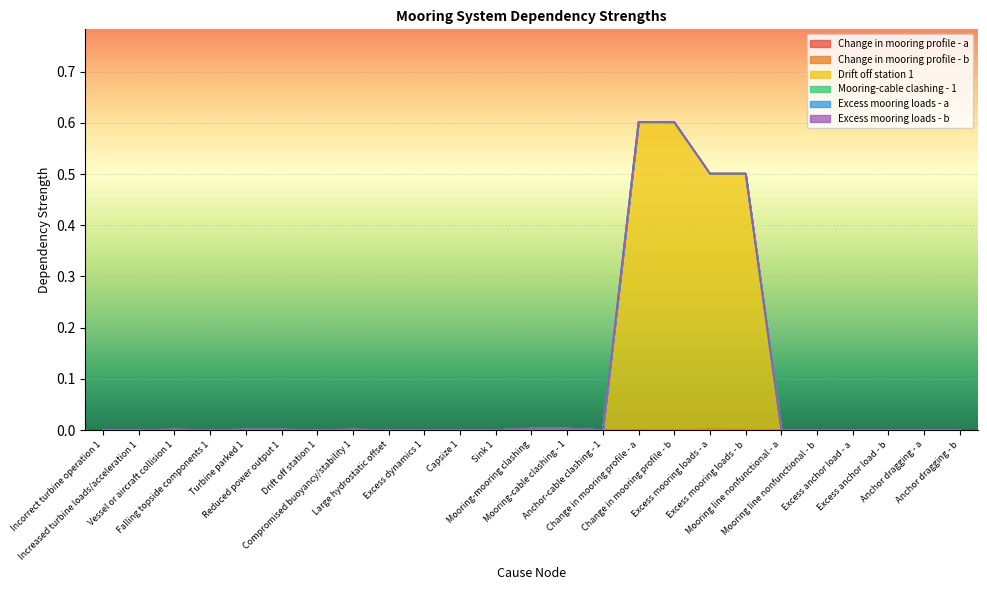

Reading right to left, list all the values displayed in this chart.

Change in mooring profile - a: Anchor dragging - b=0.0	Anchor dragging - a=0.0	Excess anchor load - b=0.0	Excess anchor load - a=0.0	Mooring line nonfunctional - b=0.0	Mooring line nonfunctional - a=0.0	Excess mooring loads - b=0.0	Excess mooring loads - a=0.0	Change in mooring profile - b=0.0	Change in mooring profile - a=0.0	Anchor-cable clashing - 1=0.0	Mooring-cable clashing - 1=0.0	Mooring-mooring clashing=0.0	Sink 1=0.0	Capsize 1=0.0	Excess dynamics 1=0.0	Large hydrostatic offset=0.0	Compromised buoyancy/stability 1=0.0	Drift off station 1=0.0	Reduced power output 1=0.0	Turbine parked 1=0.0	Falling topside components 1=0.0	Vessel or aircraft collision 1=0.0	Increased turbine loads/acceleration 1=0.0	Incorrect turbine operation 1=0.0
Change in mooring profile - b: Anchor dragging - b=0.0	Anchor dragging - a=0.0	Excess anchor load - b=0.0	Excess anchor load - a=0.0	Mooring line nonfunctional - b=0.0	Mooring line nonfunctional - a=0.0	Excess mooring loads - b=0.0	Excess mooring loads - a=0.0	Change in mooring profile - b=0.0	Change in mooring profile - a=0.0	Anchor-cable clashing - 1=0.0	Mooring-cable clashing - 1=0.0	Mooring-mooring clashing=0.0	Sink 1=0.0	Capsize 1=0.0	Excess dynamics 1=0.0	Large hydrostatic offset=0.0	Compromised buoyancy/stability 1=0.0	Drift off station 1=0.0	Reduced power output 1=0.0	Turbine parked 1=0.0	Falling topside components 1=0.0	Vessel or aircraft collision 1=0.0	Increased turbine loads/acceleration 1=0.0	Incorrect turbine operation 1=0.0
Drift off station 1: Anchor dragging - b=0.0	Anchor dragging - a=0.0	Excess anchor load - b=0.0	Excess anchor load - a=0.0	Mooring line nonfunctional - b=0.0	Mooring line nonfunctional - a=0.0	Excess mooring loads - b=0.5	Excess mooring loads - a=0.5	Change in mooring profile - b=0.6	Change in mooring profile - a=0.6	Anchor-cable clashing - 1=0.0	Mooring-cable clashing - 1=0.0	Mooring-mooring clashing=0.0	Sink 1=0.0	Capsize 1=0.0	Excess dynamics 1=0.0	Large hydrostatic offset=0.0	Compromised buoyancy/stability 1=0.0	Drift off station 1=0.0	Reduced power output 1=0.0	Turbine parked 1=0.0	Falling topside components 1=0.0	Vessel or aircraft collision 1=0.0	Increased turbine loads/acceleration 1=0.0	Incorrect turbine operation 1=0.0
Mooring-cable clashing - 1: Anchor dragging - b=0.0	Anchor dragging - a=0.0	Excess anchor load - b=0.0	Excess anchor load - a=0.0	Mooring line nonfunctional - b=0.0	Mooring line nonfunctional - a=0.0	Excess mooring loads - b=0.0	Excess mooring loads - a=0.0	Change in mooring profile - b=0.0	Change in mooring profile - a=0.0	Anchor-cable clashing - 1=0.0	Mooring-cable clashing - 1=0.0	Mooring-mooring clashing=0.0	Sink 1=0.0	Capsize 1=0.0	Excess dynamics 1=0.0	Large hydrostatic offset=0.0	Compromised buoyancy/stability 1=0.0	Drift off station 1=0.0	Reduced power output 1=0.0	Turbine parked 1=0.0	Falling topside components 1=0.0	Vessel or aircraft collision 1=0.0	Increased turbine loads/acceleration 1=0.0	Incorrect turbine operation 1=0.0
Excess mooring loads - a: Anchor dragging - b=0.0	Anchor dragging - a=0.0	Excess anchor load - b=0.0	Excess anchor load - a=0.0	Mooring line nonfunctional - b=0.0	Mooring line nonfunctional - a=0.0	Excess mooring loads - b=0.0	Excess mooring loads - a=0.0	Change in mooring profile - b=0.0	Change in mooring profile - a=0.0	Anchor-cable clashing - 1=0.0	Mooring-cable clashing - 1=0.0	Mooring-mooring clashing=0.0	Sink 1=0.0	Capsize 1=0.0	Excess dynamics 1=0.0	Large hydrostatic offset=0.0	Compromised buoyancy/stability 1=0.0	Drift off station 1=0.0	Reduced power output 1=0.0	Turbine parked 1=0.0	Falling topside components 1=0.0	Vessel or aircraft collision 1=0.0	Increased turbine loads/acceleration 1=0.0	Incorrect turbine operation 1=0.0
Excess mooring loads - b: Anchor dragging - b=0.0	Anchor dragging - a=0.0	Excess anchor load - b=0.0	Excess anchor load - a=0.0	Mooring line nonfunctional - b=0.0	Mooring line nonfunctional - a=0.0	Excess mooring loads - b=0.0	Excess mooring loads - a=0.0	Change in mooring profile - b=0.0	Change in mooring profile - a=0.0	Anchor-cable clashing - 1=0.0	Mooring-cable clashing - 1=0.0	Mooring-mooring clashing=0.0	Sink 1=0.0	Capsize 1=0.0	Excess dynamics 1=0.0	Large hydrostatic offset=0.0	Compromised buoyancy/stability 1=0.0	Drift off station 1=0.0	Reduced power output 1=0.0	Turbine parked 1=0.0	Falling topside components 1=0.0	Vessel or aircraft collision 1=0.0	Increased turbine loads/acceleration 1=0.0	Incorrect turbine operation 1=0.0